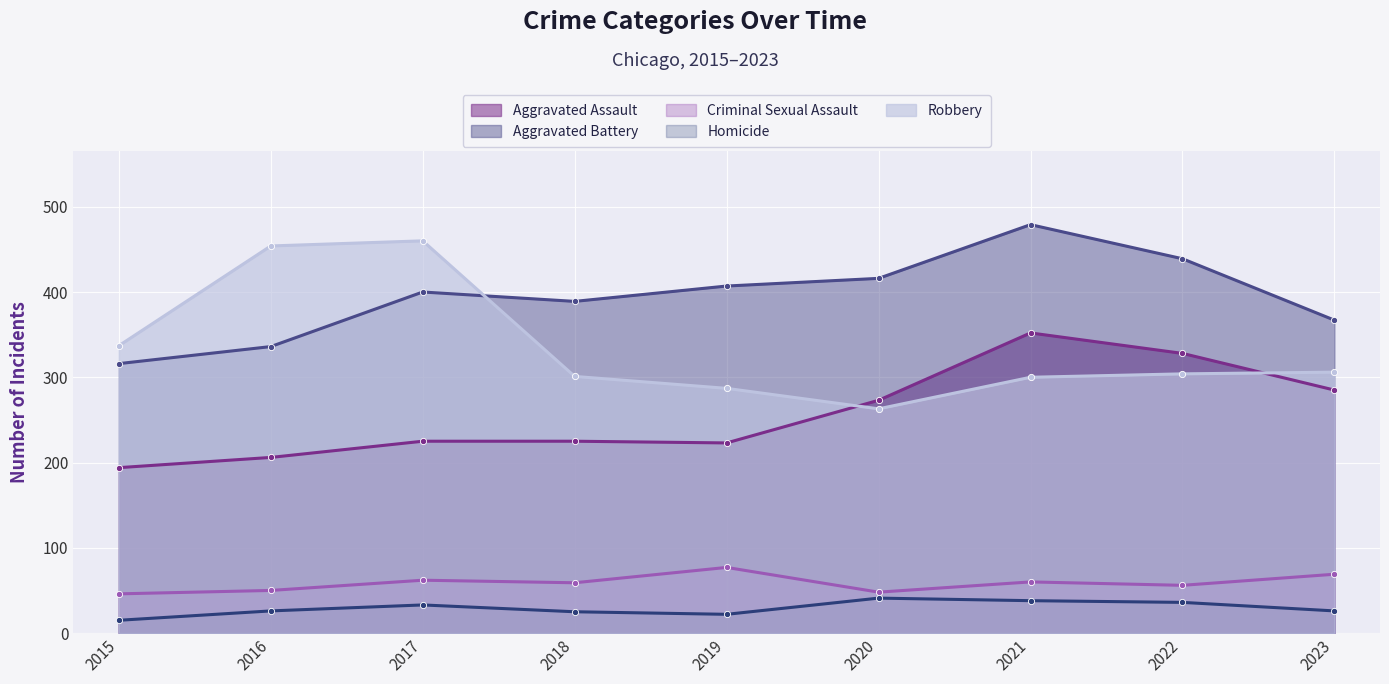

After their last crossing, which series has the higher values: Robbery or Aggravated Battery?

Aggravated Battery